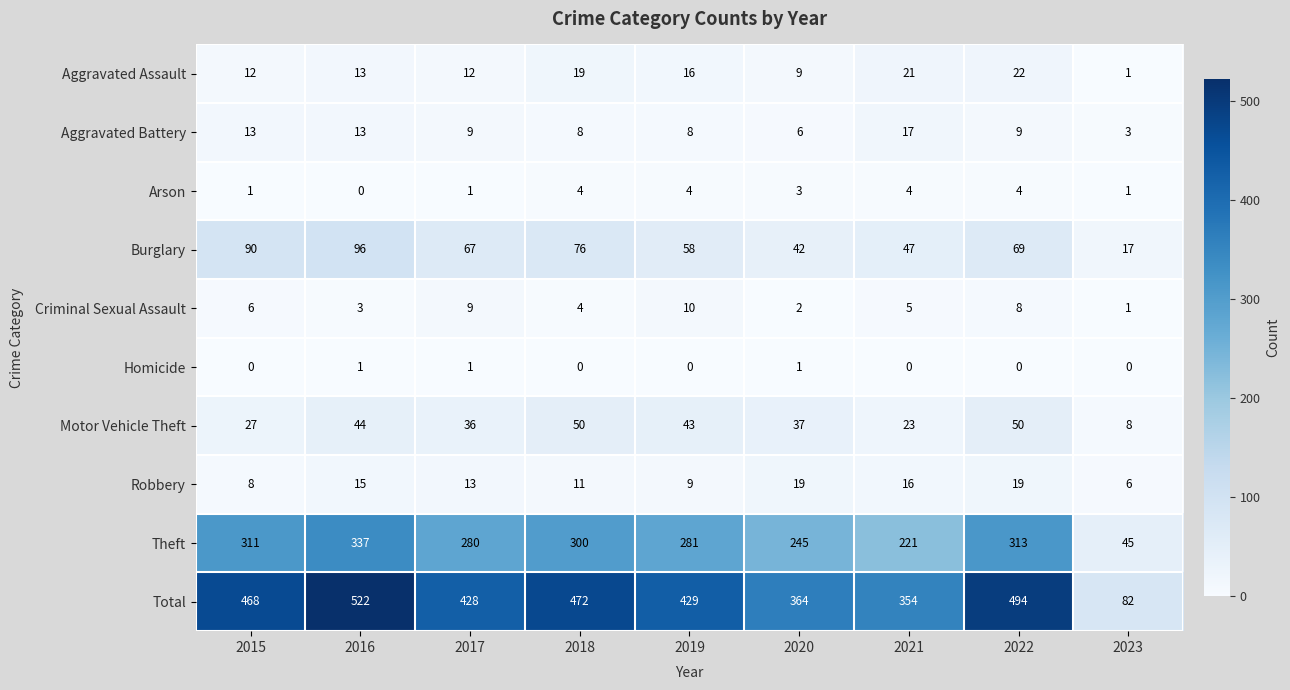

List the series in order of their peak value, lowest first.

Homicide, Arson, Criminal Sexual Assault, Aggravated Battery, Robbery, Aggravated Assault, Motor Vehicle Theft, Burglary, Theft, Total